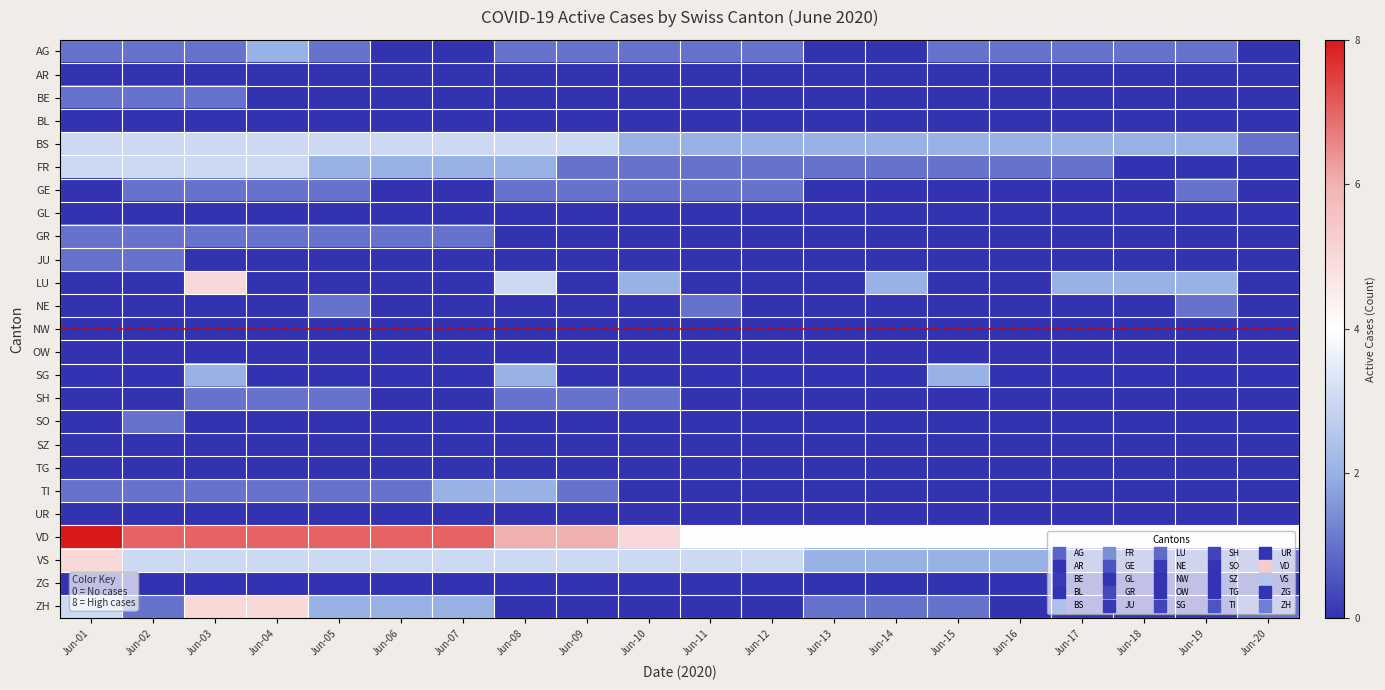

What is the spread (max minus min) of values at Jun-10?

5